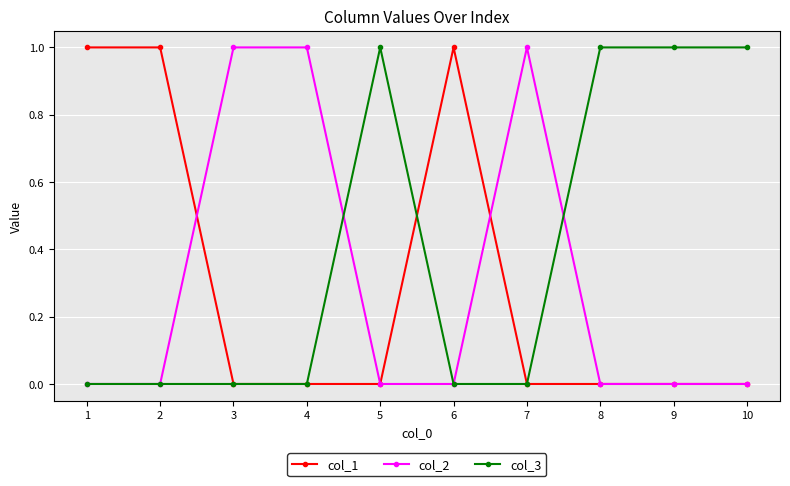

The value of col_3 at 8 is 0. True or false?

False